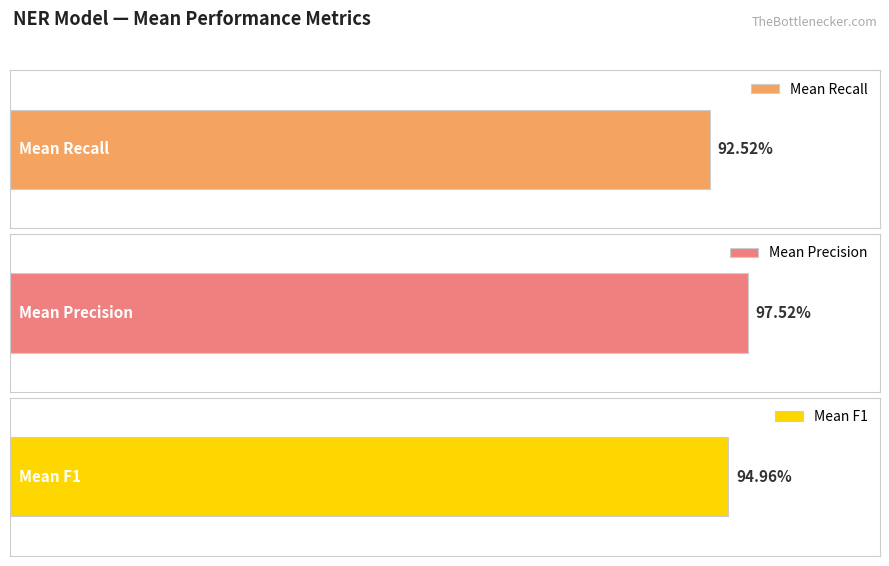

Where is f1_score nearest to the value 0?

3